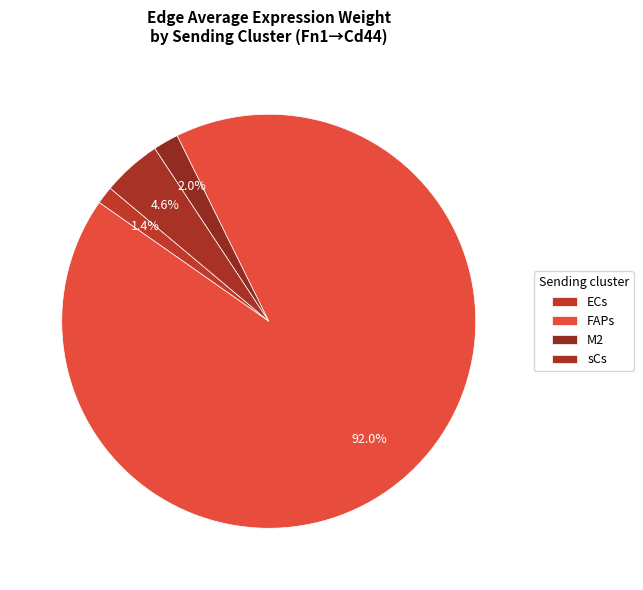

How many slices are in this pie chart?

4